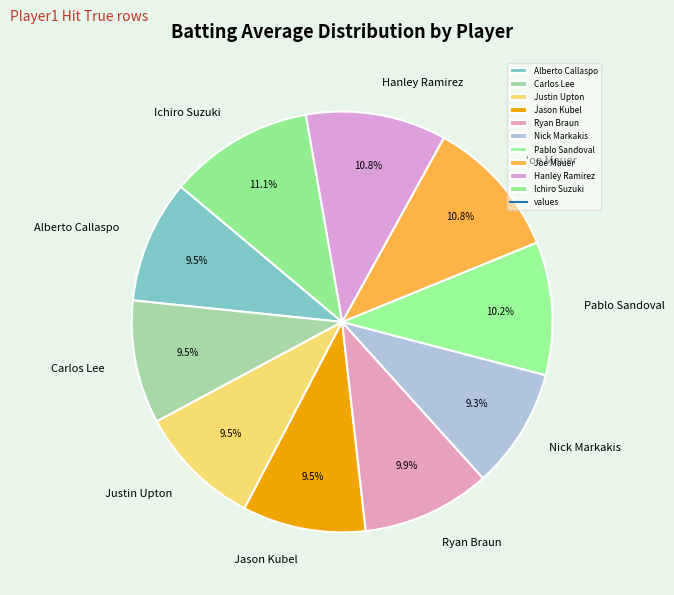

What percentage do Pablo Sandoval and Joe Mauer together represent?

21.0%